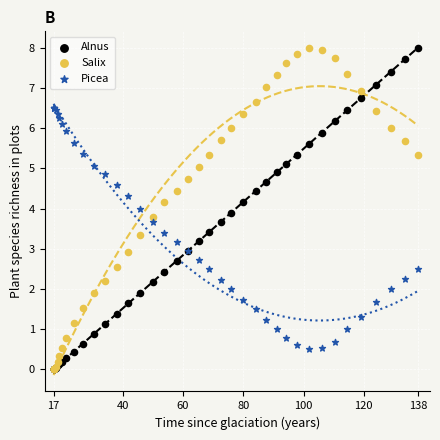

What are all the series names shown in the legend?

Alnus, Salix, Picea